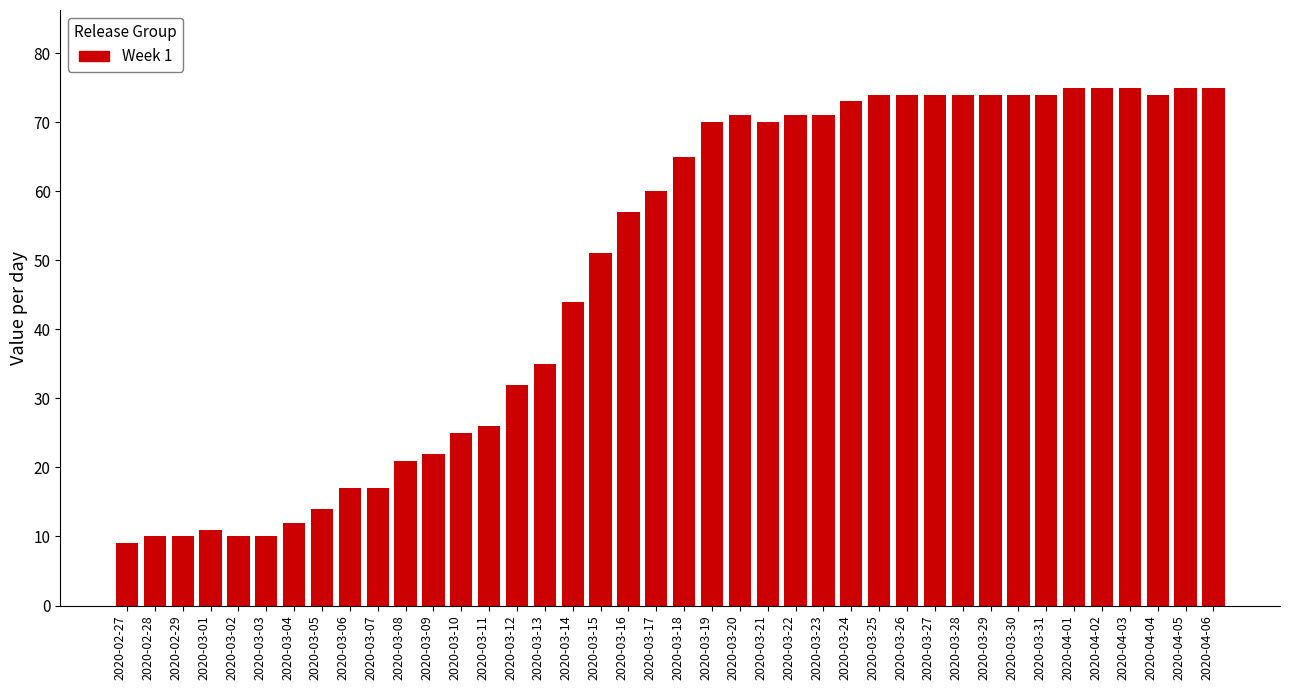

Which has a higher value, 2020-02-28 or 2020-03-26?

2020-03-26